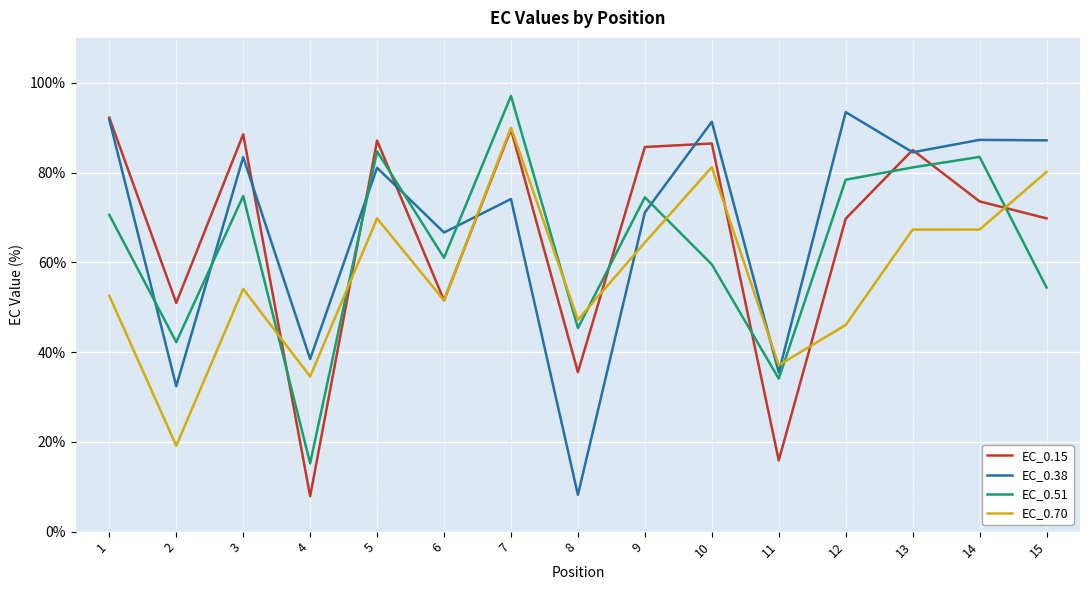

The EC_0.15 series shows 51.5 at 6. True or false?

True